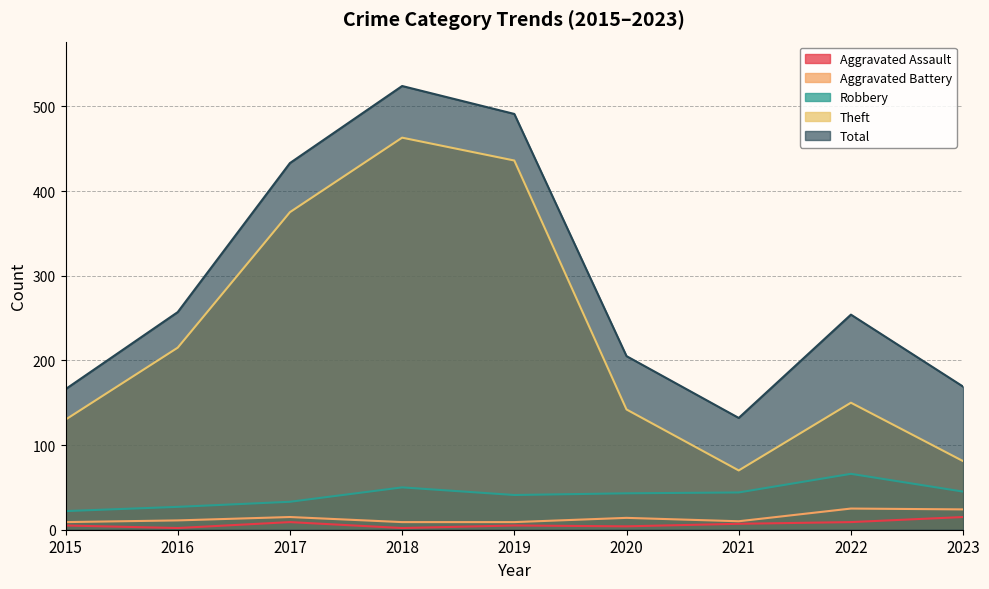

At which label is Aggravated Assault closest to 8?

2017